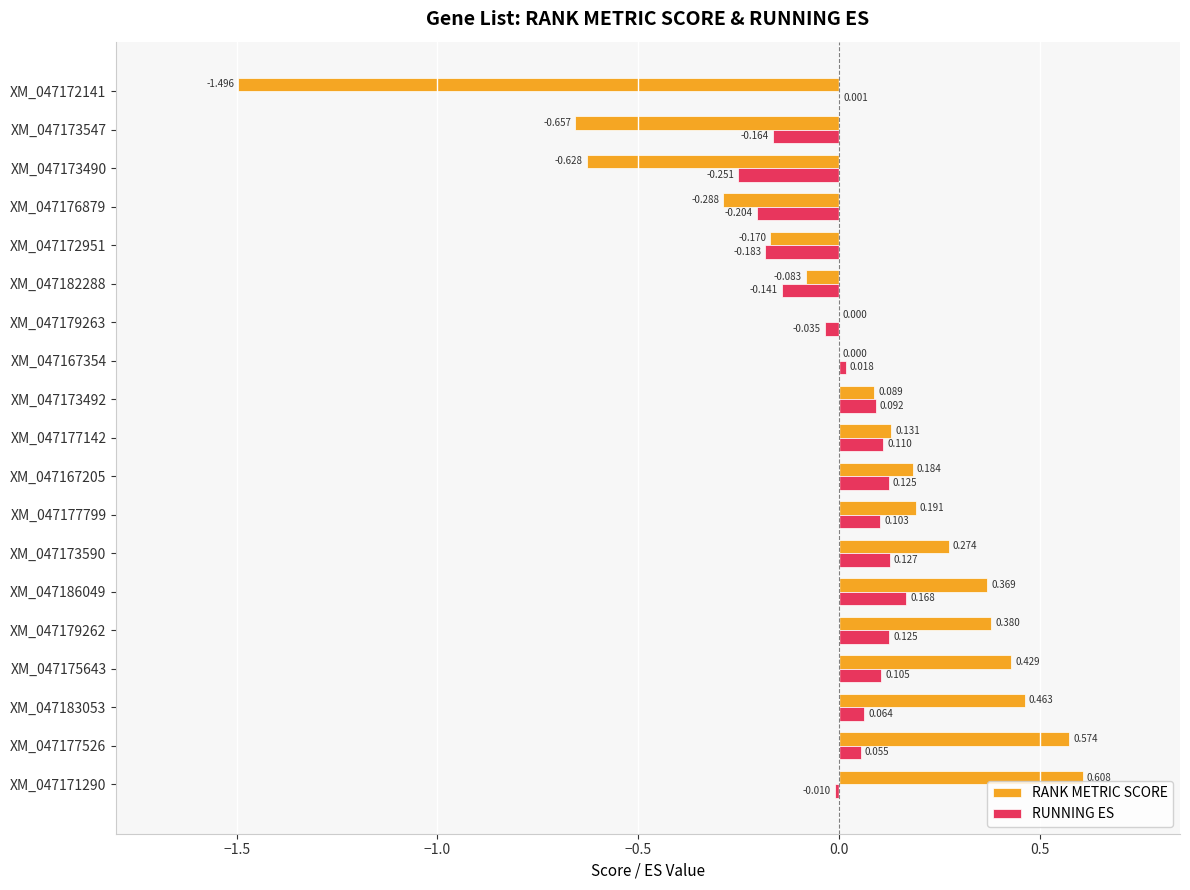

How many positive values does the RUNNING ES series have?

12